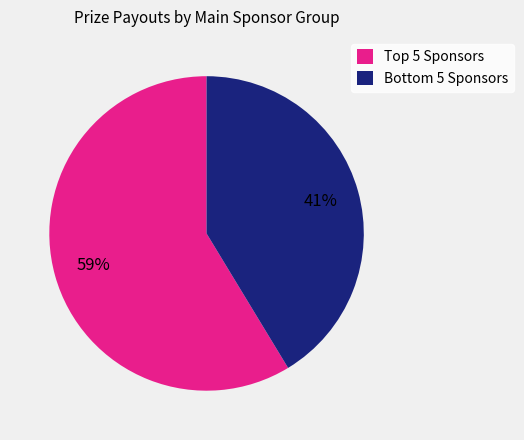

To the nearest percent, what is the average slice percentage?

50%